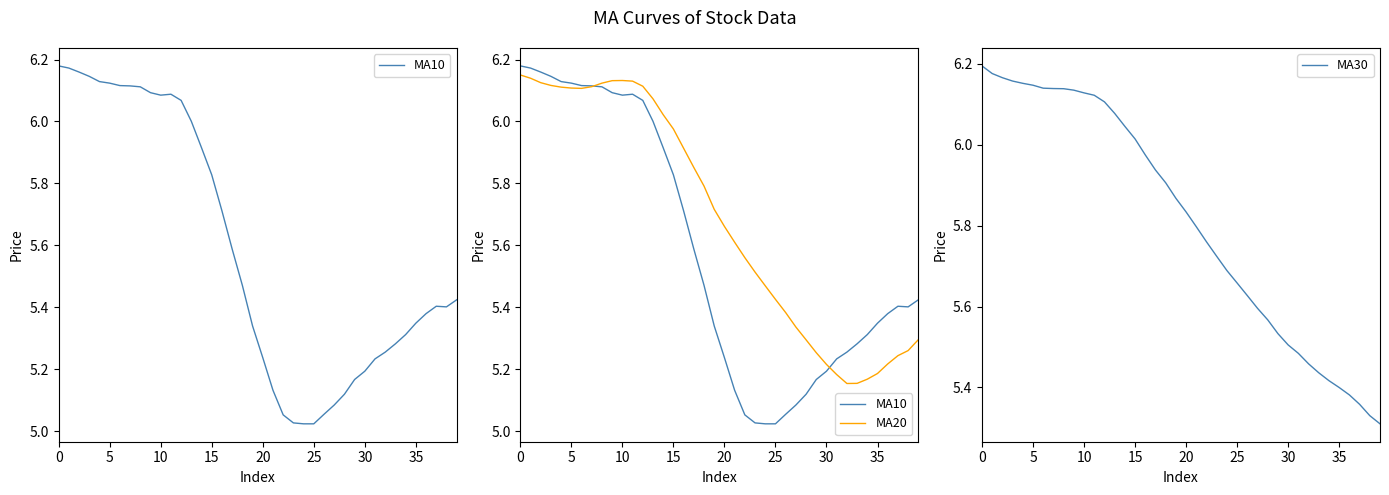

The value of MA10 at 37 is 5.4. True or false?

True